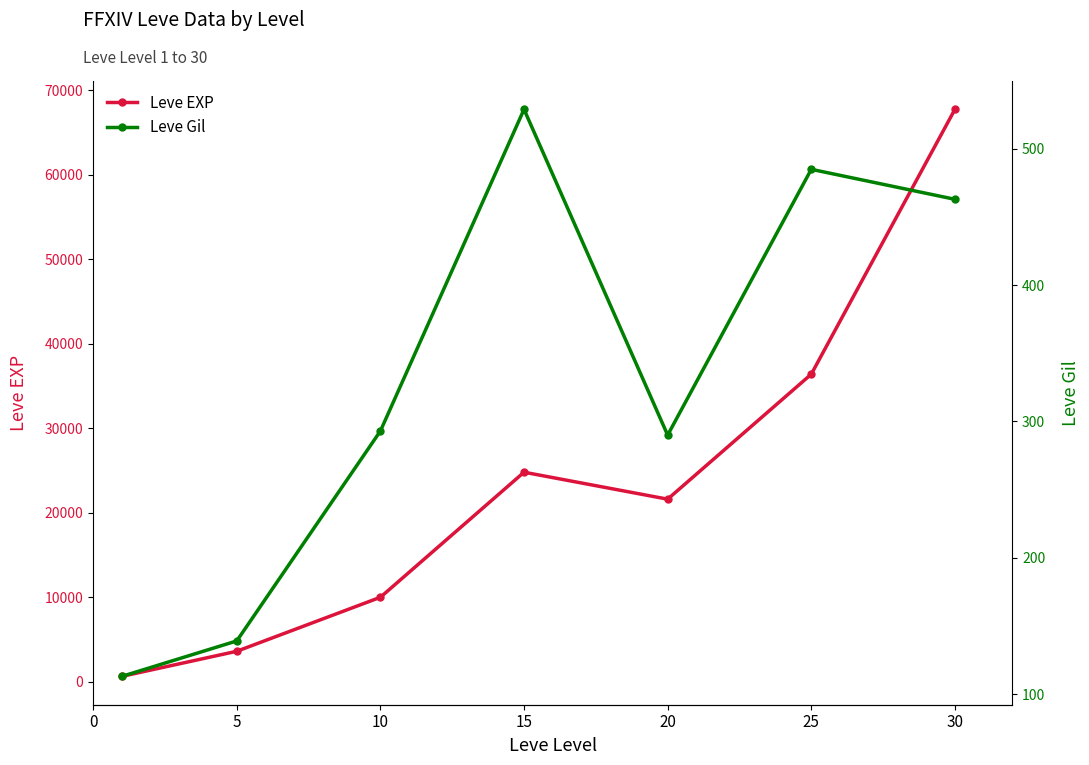

Where is the first local minimum for Leve Gil?

20